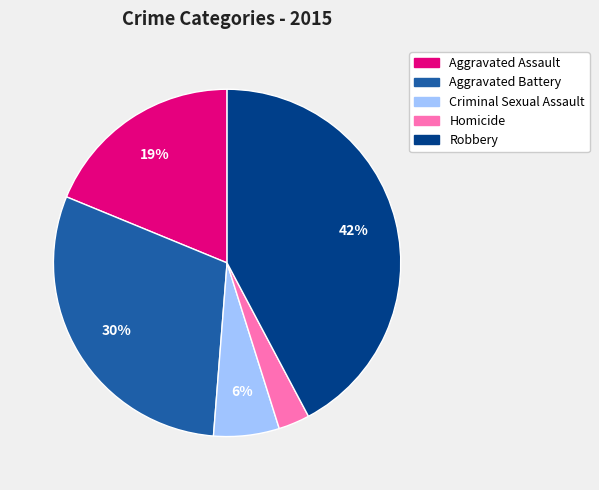

To the nearest percent, what is the combined percentage of Aggravated Battery and Robbery?

72%